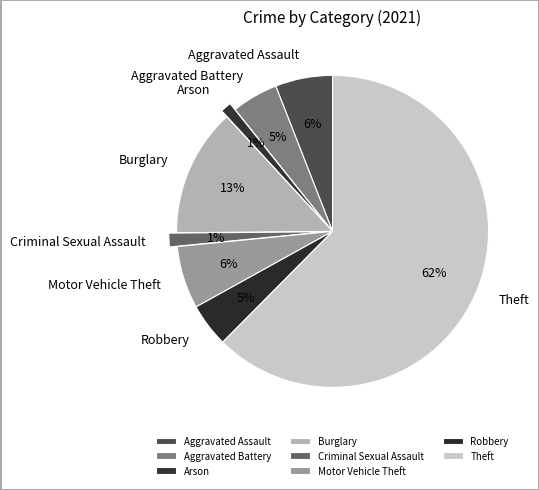

To the nearest percent, what is the combined percentage of Burglary and Aggravated Battery?

18%